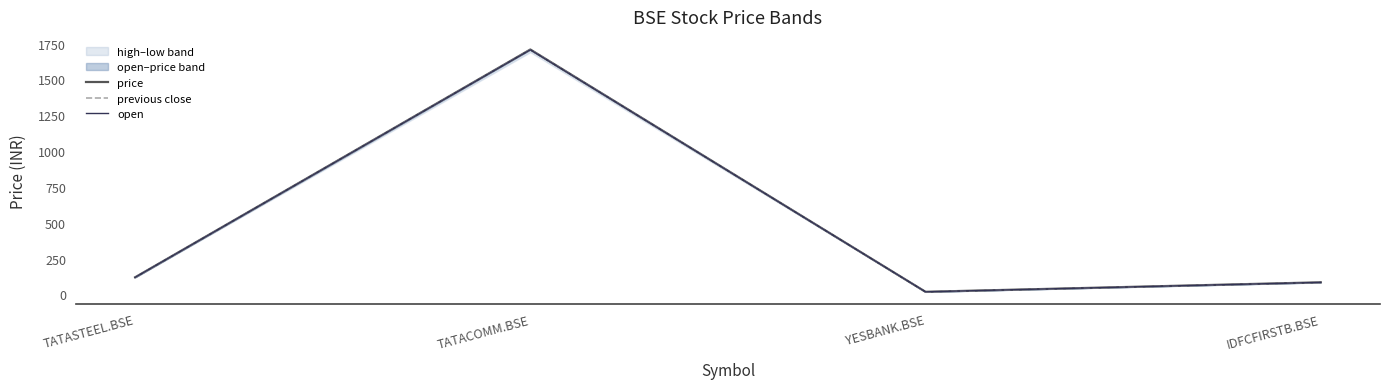

Is it true that open equals 84.2 at IDFCFIRSTB.BSE?

True